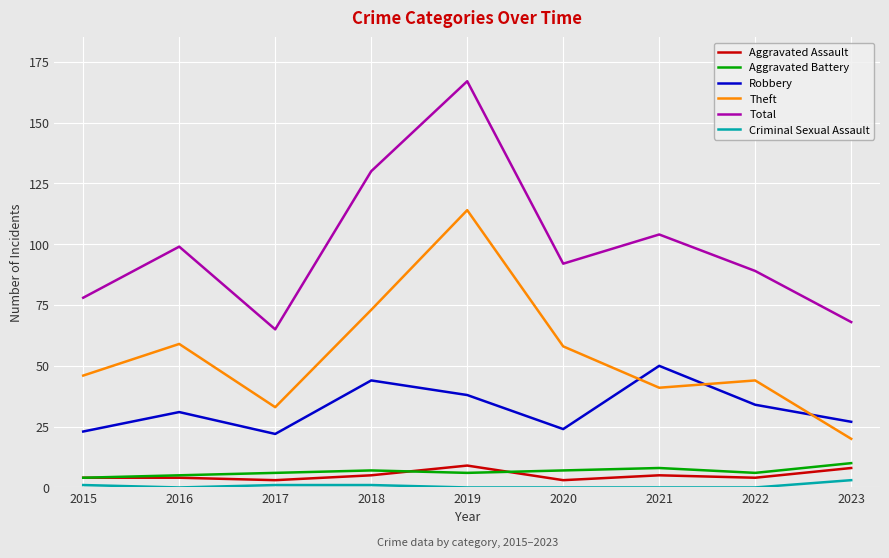

Which series has the widest spread of values?

Total